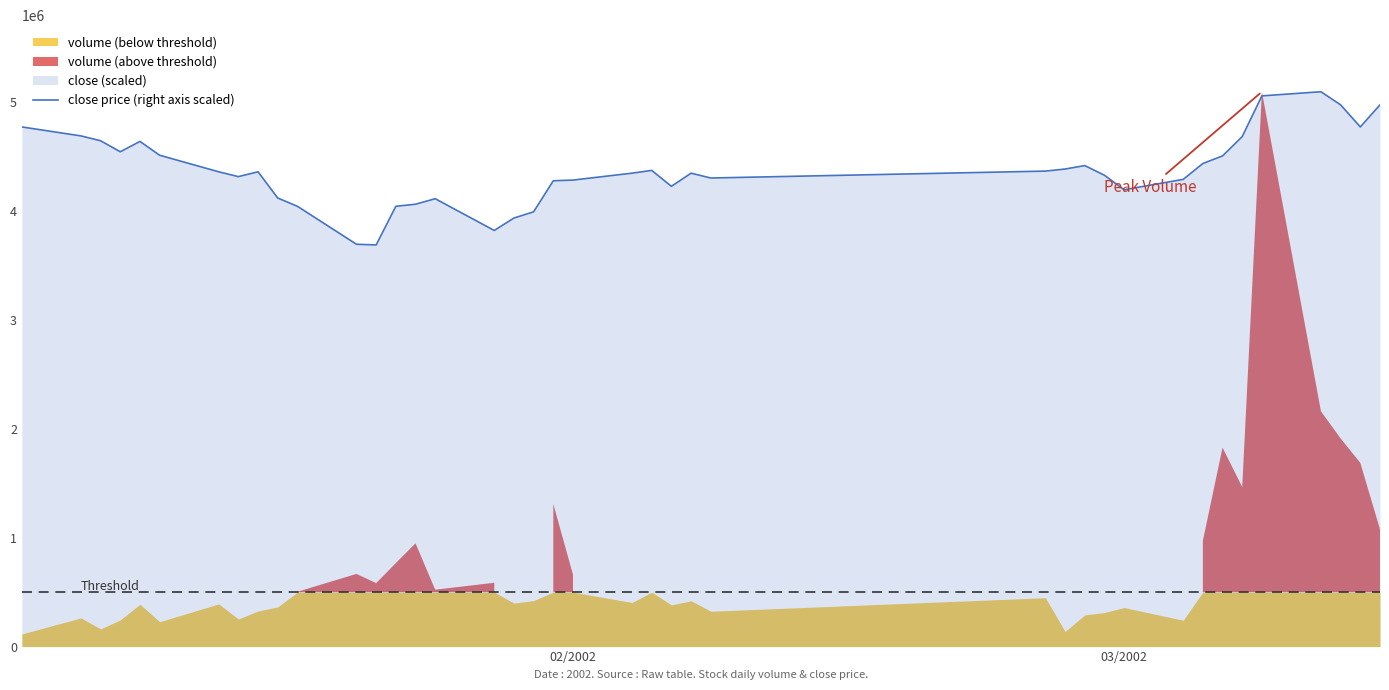

What is the maximum value for close price (right axis scaled)?

5094652.0